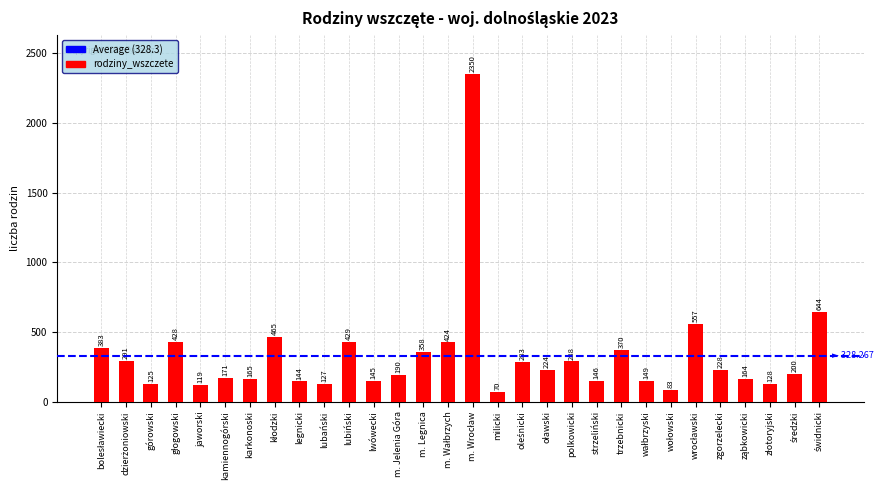

What is the average value?

328